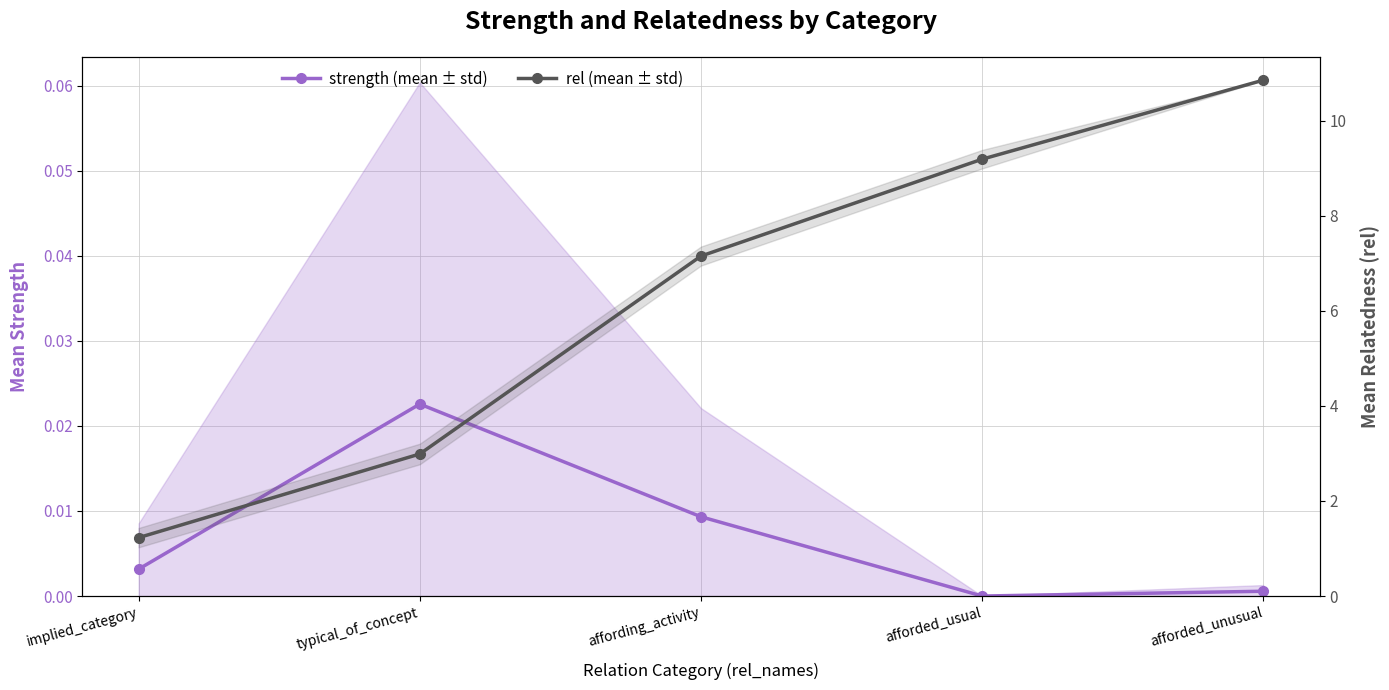

List the series in order of their overall mean, lowest first.

strength (mean ± std), rel (mean ± std)